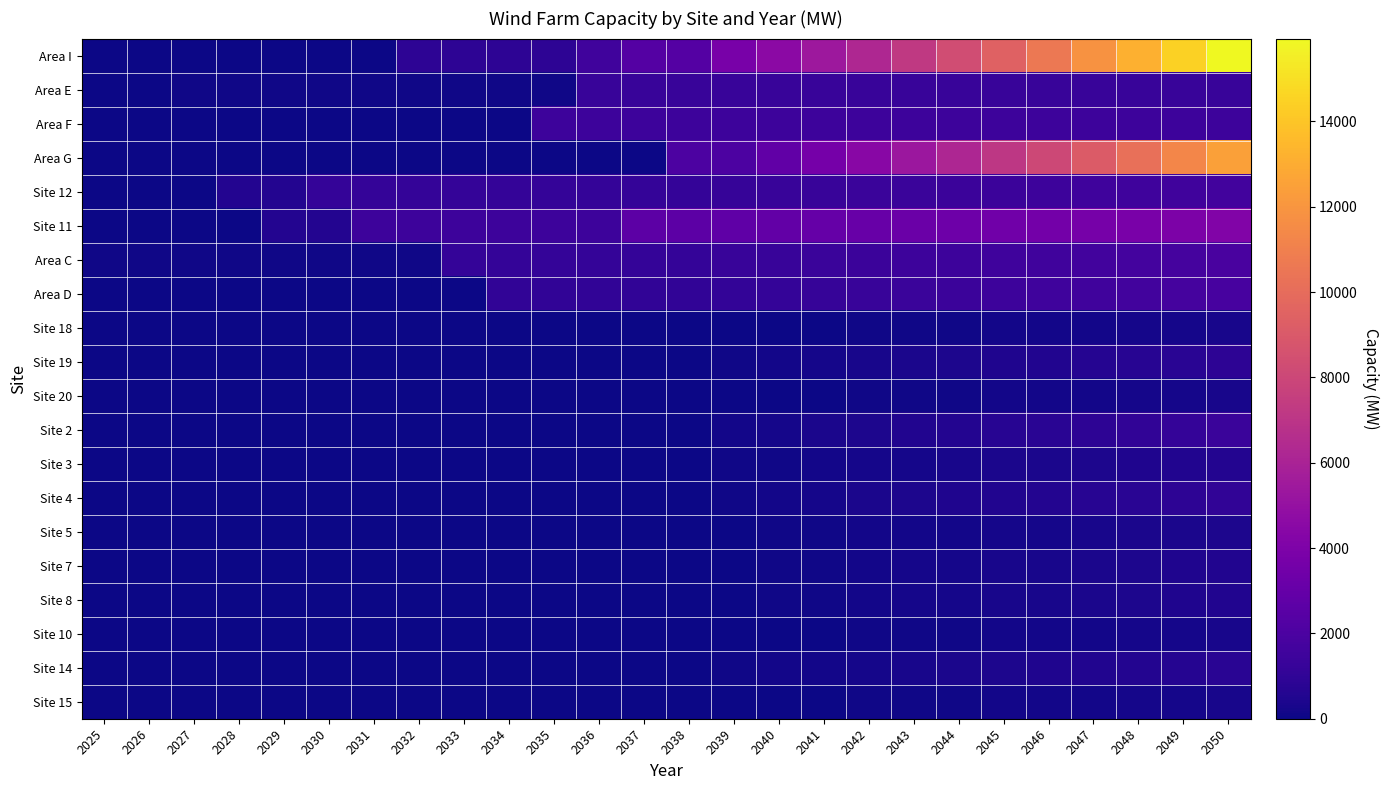

At how many categories does at least one series exceed 1014?

21